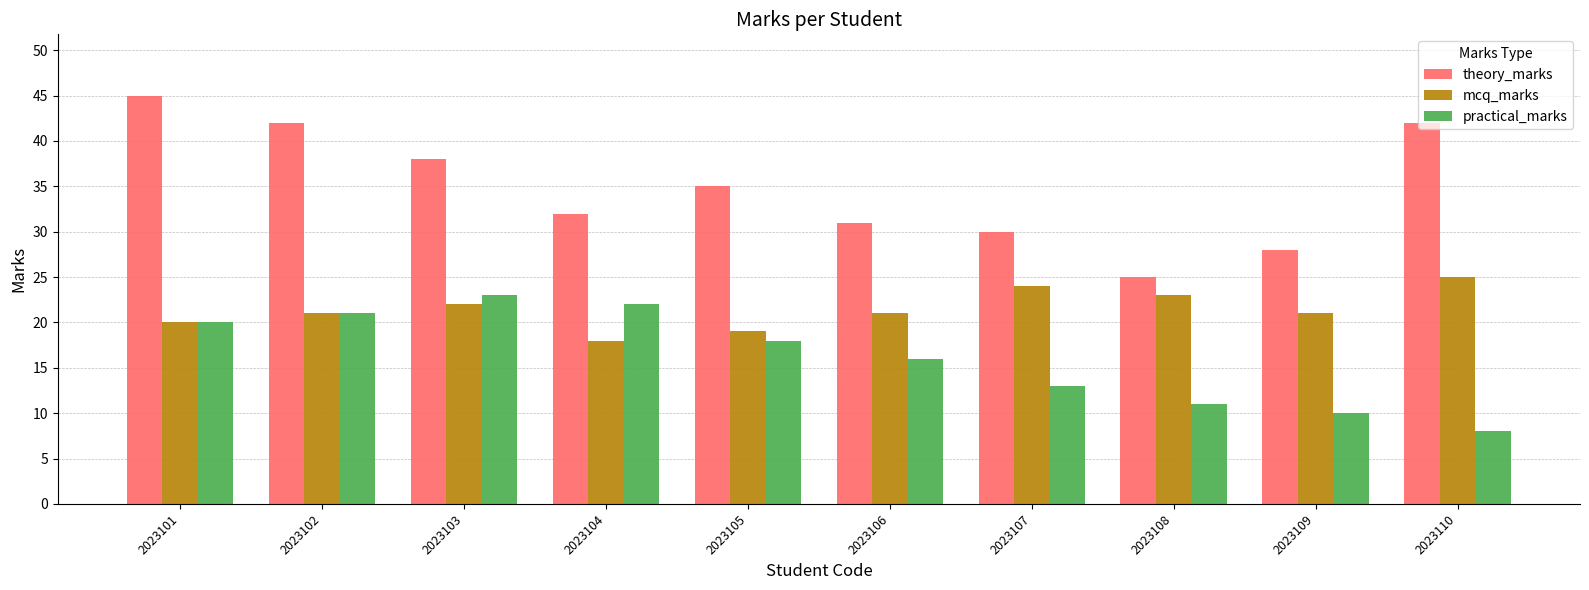

True or false: theory_marks has a value of 20 at 2023104.

False